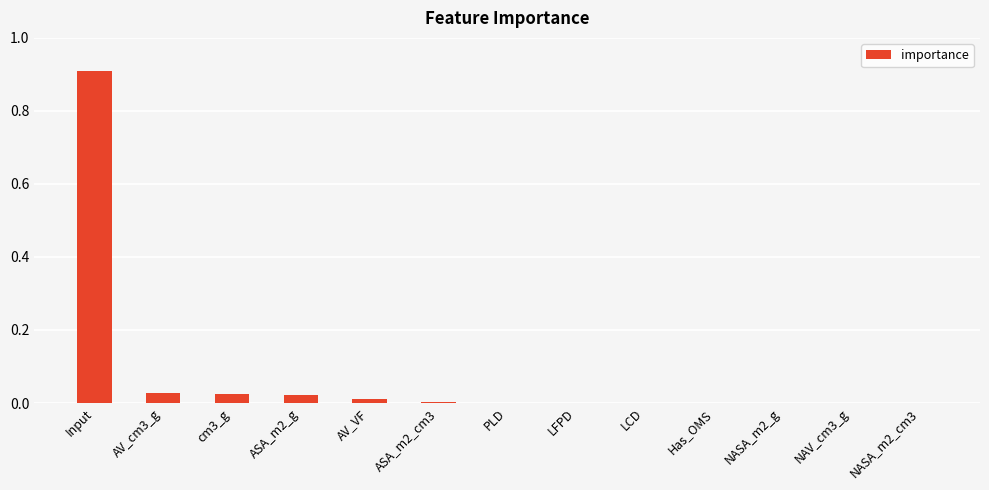

True or false: the data shows 0.0 at ASA_m2_g.

True